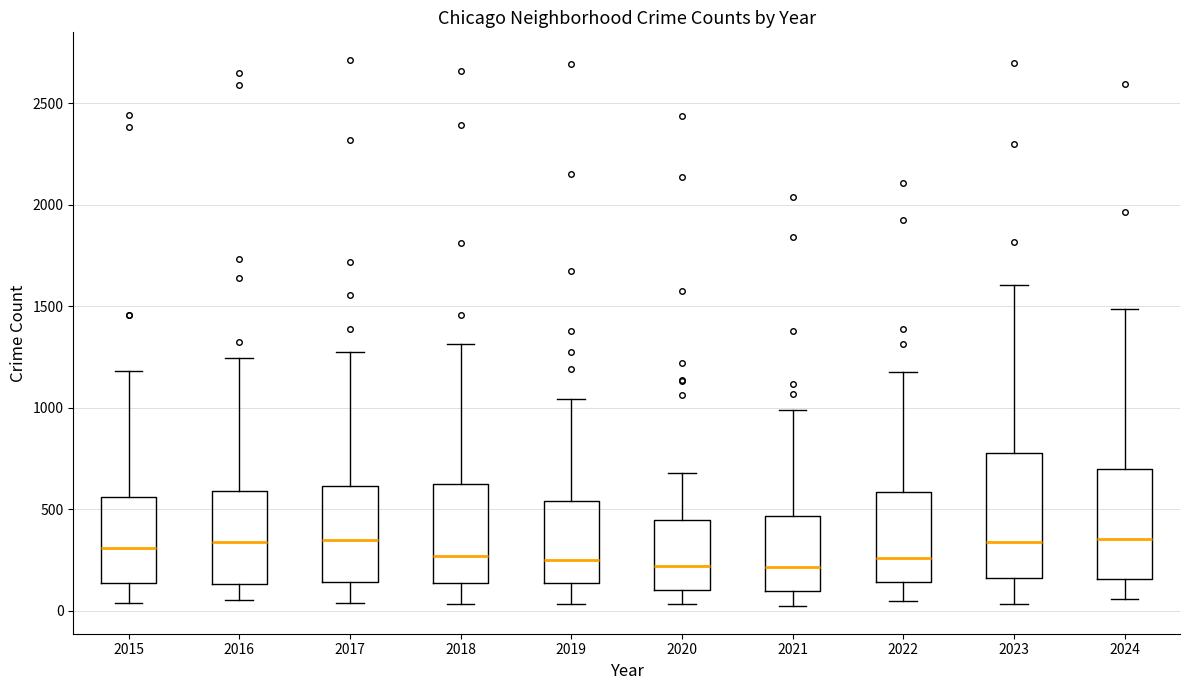

Reading left to right, read every box against the y-axis: the position of its median line, the range the box covers, and the ends of its whiskers. The values are not printed on the chart, so give them approximately, as read against the axis.

2015: median 300, box 150 to 550, whiskers 50 to 1200
2016: median 350, box 150 to 600, whiskers 50 to 1250
2017: median 350, box 150 to 600, whiskers 50 to 1300
2018: median 250, box 150 to 650, whiskers 50 to 1300
2019: median 250, box 150 to 550, whiskers 50 to 1050
2020: median 200, box 100 to 450, whiskers 50 to 700
2021: median 200, box 100 to 450, whiskers 0 to 1000
2022: median 250, box 150 to 600, whiskers 50 to 1200
2023: median 350, box 150 to 800, whiskers 50 to 1600
2024: median 350, box 150 to 700, whiskers 50 to 1500